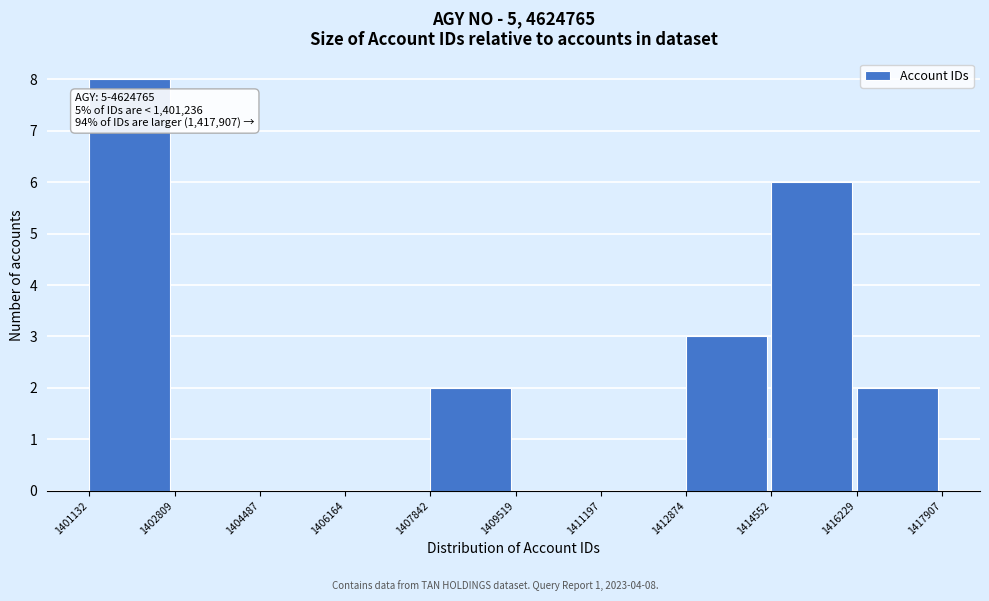

Which range on the x-axis has the tallest bar?

1401132 to 1402809